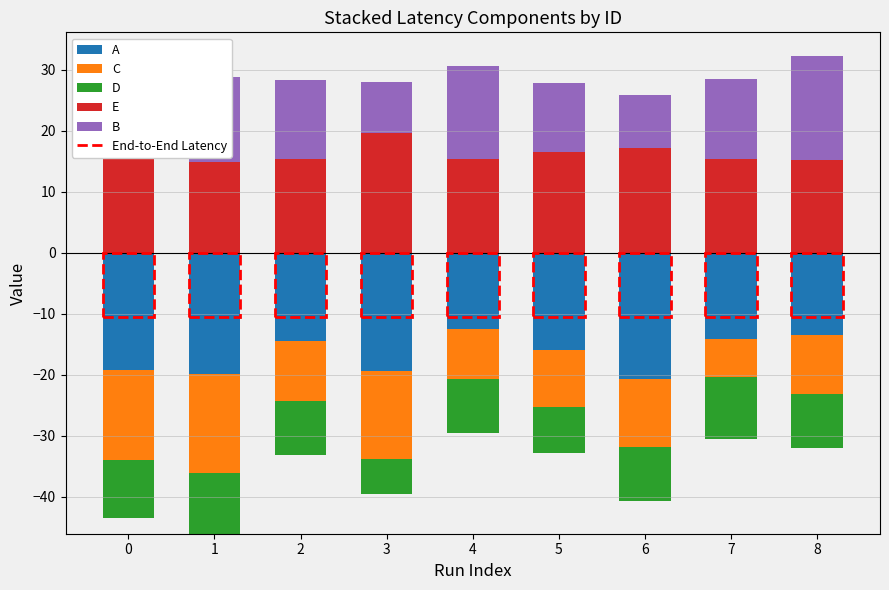

What is the sum of the B values at 8 and 4?

32.2